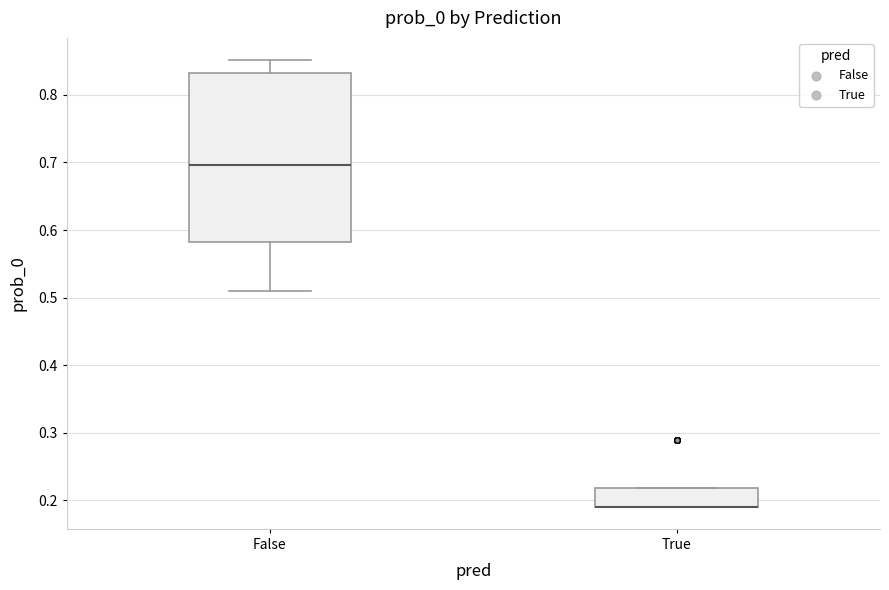

Reading left to right, transcribe this box plot: for each box, give where its median line is, the range the box spans, and where its two whiskers end, as read against the y-axis. The values are not printed on the chart, so give them approximately, as read against the axis.

False: median 0.70, box 0.58 to 0.83, whiskers 0.51 to 0.85
True: median 0.19 (drawn on the box's lower edge), box 0.19 to 0.22, whiskers 0.19 to 0.22